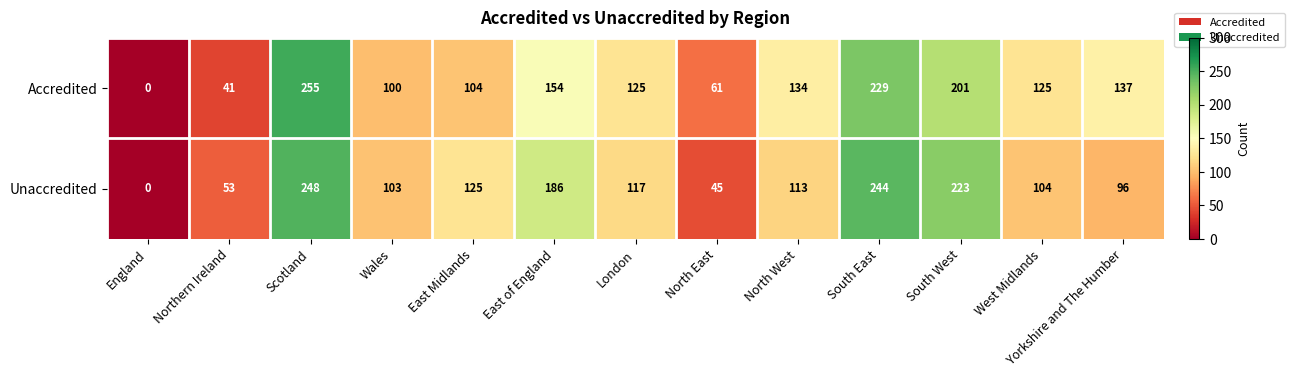

Where does the Unaccredited series first go above 113?

Scotland